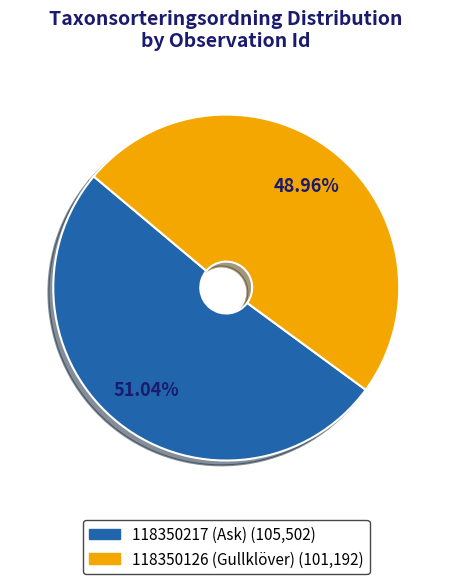

What percentage is NOT represented by 118350126 (Gullklöver)?

51.0%